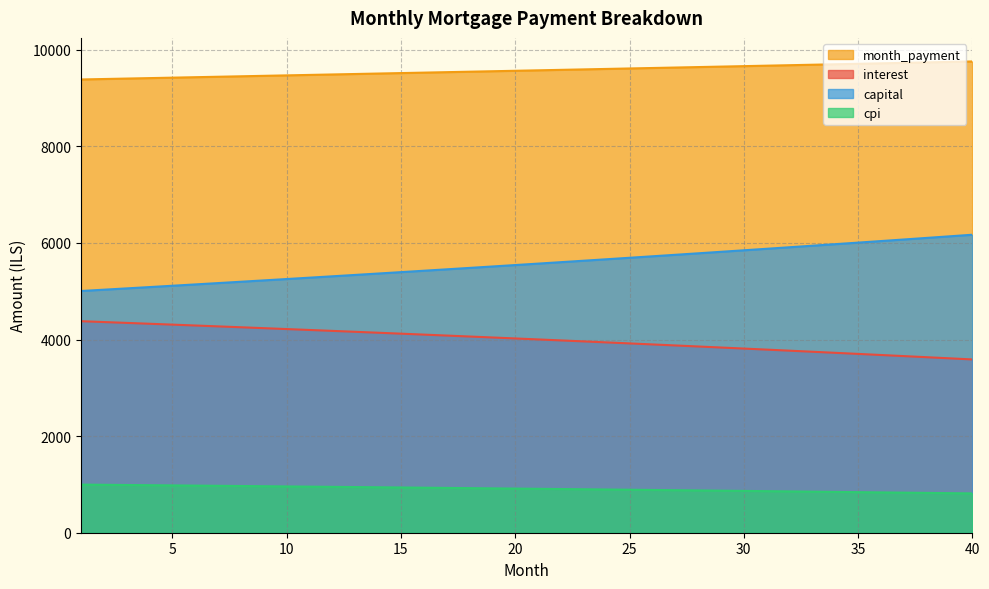

Reading right to left, list all the values displayed in this chart.

interest: 3587.6	3610.9	3634.0	3656.9	3679.7	3702.3	3724.7	3747.0	3769.1	3791.1	3812.9	3834.5	3856.0	3877.3	3898.5	3919.5	3940.3	3961.0	3981.6	4002.0	4022.2	4042.3	4062.3	4082.1	4101.7	4121.2	4140.6	4159.8	4178.9	4197.8	4216.6	4235.2	4253.7	4272.1	4290.3	4308.4	4326.4	4344.2	4361.8	4379.4
capital: 6169.6	6136.6	6103.8	6071.1	6038.6	6006.3	5974.2	5942.2	5910.4	5878.8	5847.3	5816.0	5784.9	5754.0	5723.2	5692.6	5662.1	5631.8	5601.7	5571.7	5541.9	5512.2	5482.7	5453.4	5424.2	5395.2	5366.3	5337.6	5309.1	5280.7	5252.4	5224.3	5196.3	5168.5	5140.9	5113.4	5086.0	5058.8	5031.7	5004.8
cpi: 813.9	819.2	824.5	829.8	835.0	840.2	845.4	850.5	855.6	860.6	865.7	870.6	875.6	880.5	885.4	890.2	895.0	899.7	904.5	909.2	913.8	918.4	923.0	927.6	932.1	936.6	941.1	945.5	949.9	954.2	958.5	962.8	967.1	971.3	975.5	979.7	983.8	987.9	992.0	996.0
month_payment: 9757.2	9747.5	9737.7	9728.0	9718.3	9708.6	9698.9	9689.2	9679.5	9669.8	9660.2	9650.5	9640.9	9631.3	9621.6	9612.0	9602.4	9592.8	9583.2	9573.7	9564.1	9554.5	9545.0	9535.5	9525.9	9516.4	9506.9	9497.4	9487.9	9478.5	9469.0	9459.5	9450.1	9440.6	9431.2	9421.8	9412.4	9403.0	9393.6	9384.2